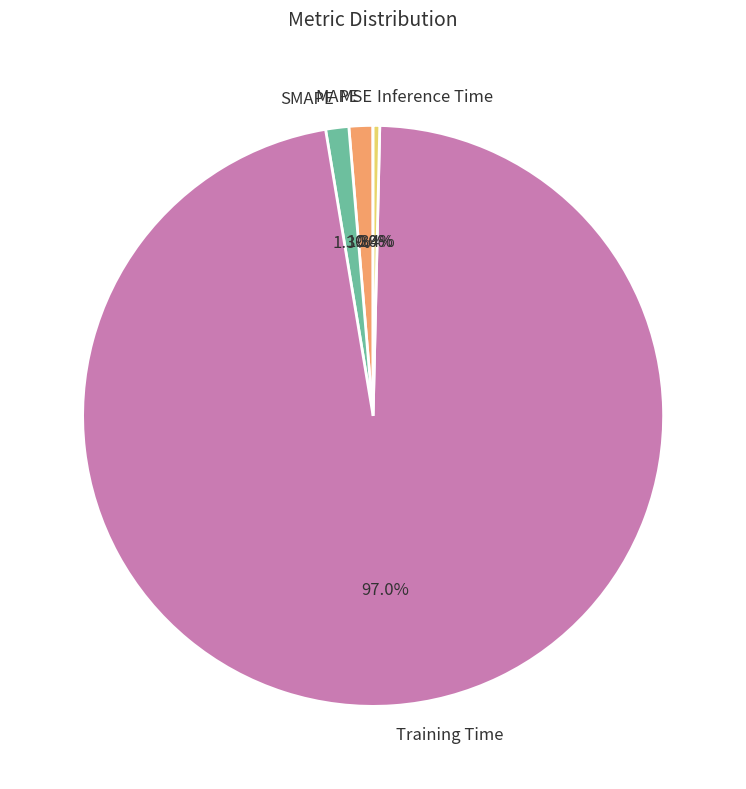

Do MAPE and Inference Time together represent more than half of the pie?

No